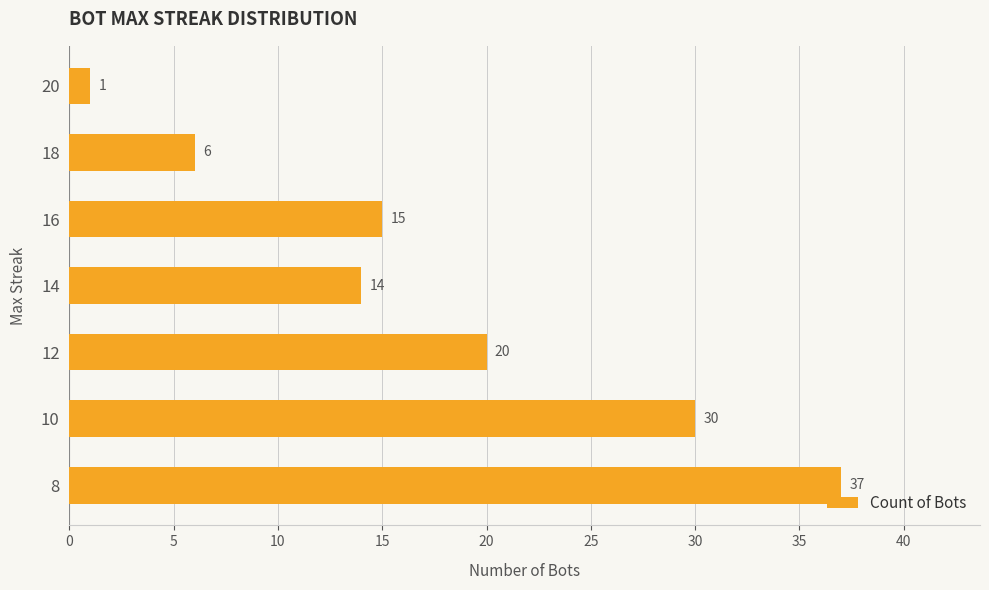

How many values are below 15?

3